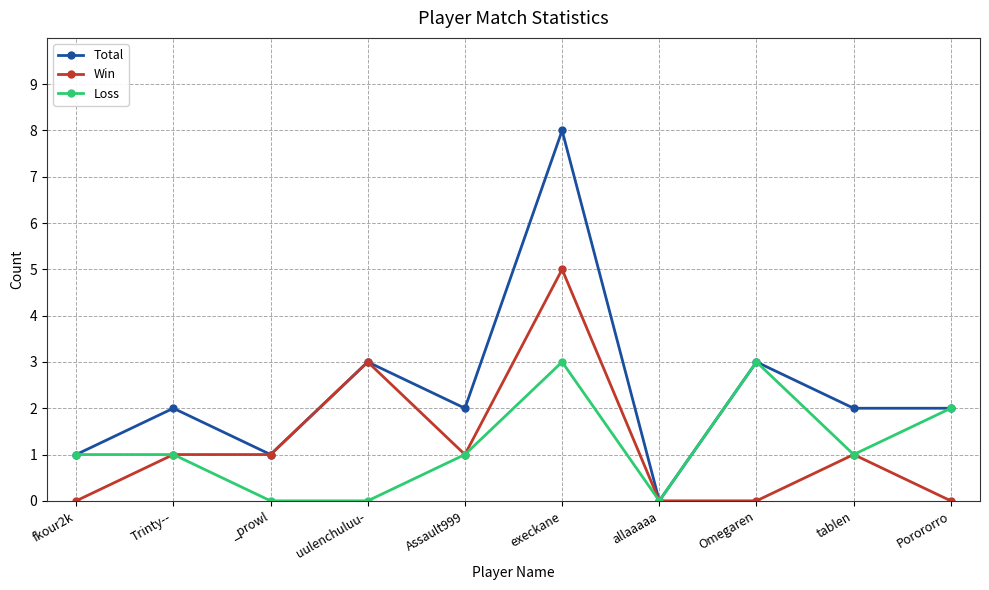

Which series changed the most between execkane and Porororro?

Total